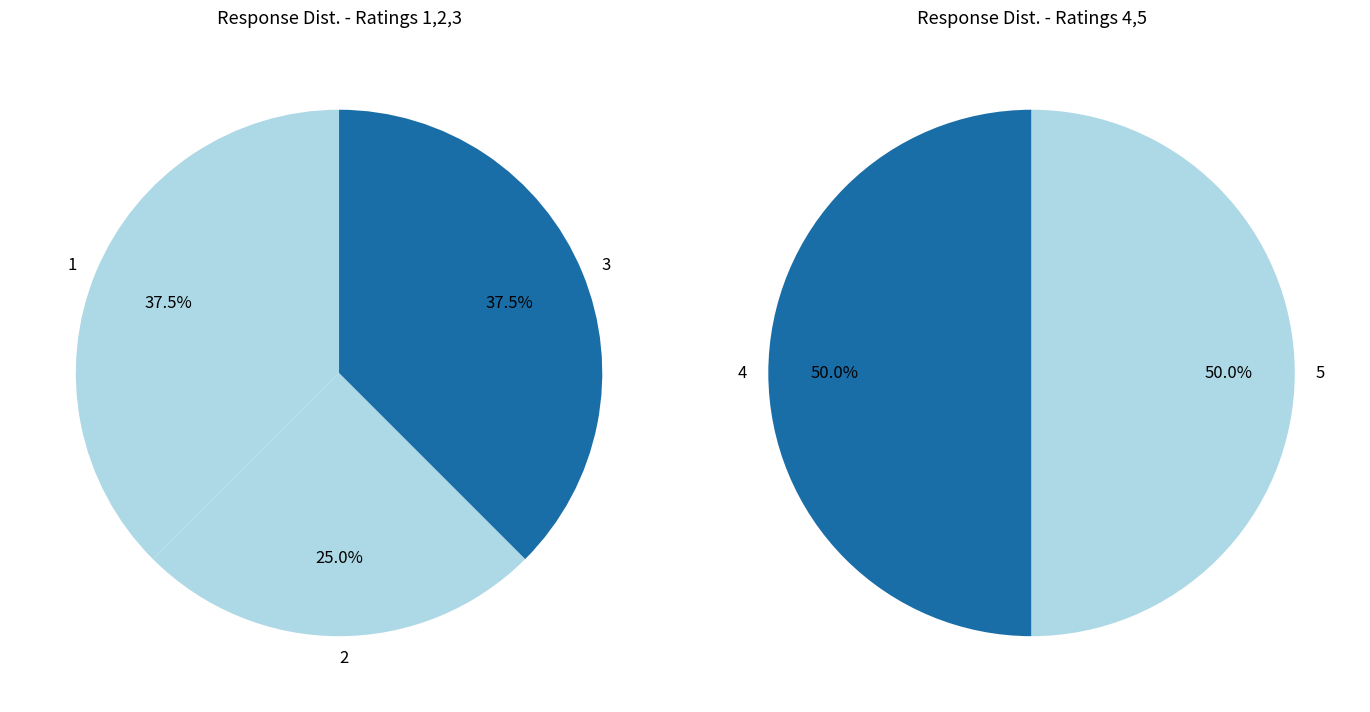

Between 1 and 4, which is larger?

4